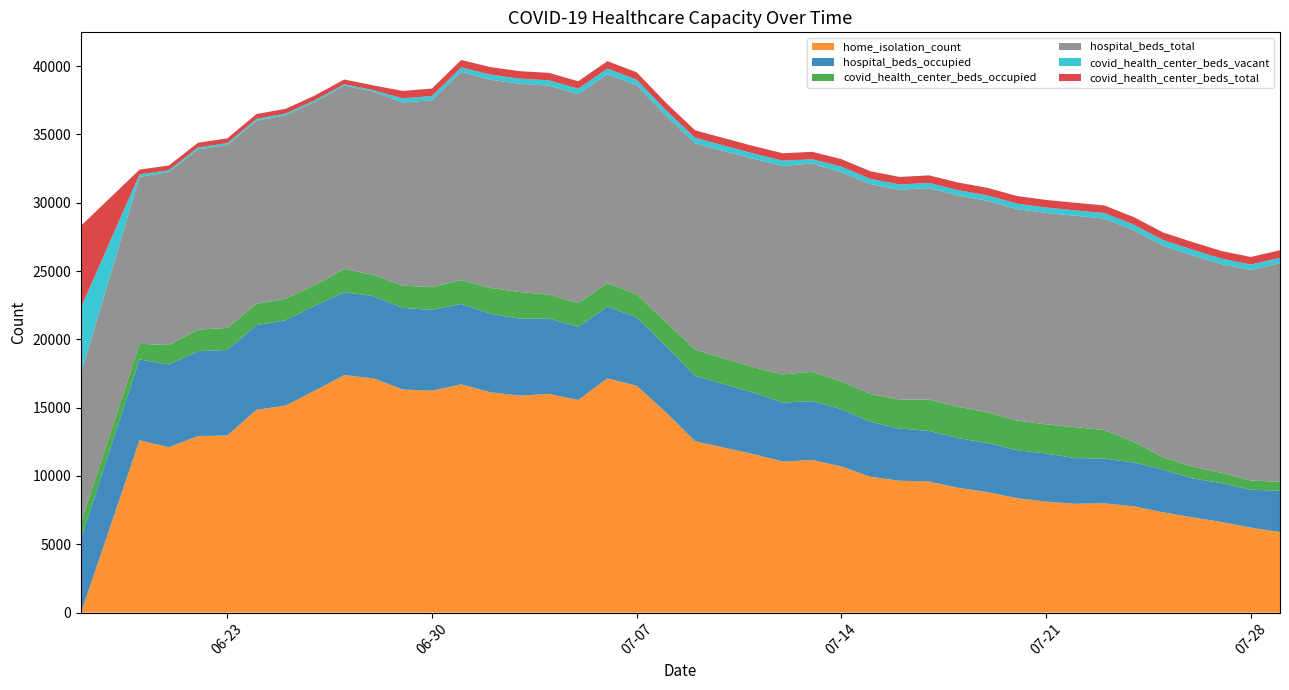

Reading right to left, extract all data points from this chart.

home_isolation_count: 5894	6219	6638	6976	7339	7778	8000	7966	8126	8379	8819	9136	9595	9652	9943	10695	11170	11059	11598	12543	14661	16608	17141	15564	16004	15878	16129	16703	16240	16329	17148	17381	16249	15159	14844	12963	12922	12106	12611	0
hospital_beds_occupied: 3028	2775	2835	2856	3135	3210	3271	3342	3517	3517	3592	3635	3696	3819	4021	4194	4309	4315	4502	4784	4859	5003	5250	5356	5522	5635	5747	5892	5912	5977	6014	6068	6221	6241	6203	6264	6213	6054	5923	5448
covid_health_center_beds_occupied: 647	678	761	853	904	1522	2092	2262	2136	2165	2250	2291	2304	2113	2029	2041	2148	2055	1857	1918	1758	1688	1714	1726	1756	1948	1885	1745	1686	1615	1558	1700	1504	1585	1547	1607	1579	1426	1139	1155
hospital_beds_total: 16008	15408	15271	15475	15475	15475	15475	15475	15475	15475	15475	15475	15474	15364	15363	15300	15253	15253	15253	15096	15096	15301	15301	15301	15283	15243	15243	15242	13661	13411	13411	13411	13411	13411	13411	13389	13183	12651	12208	10919
covid_health_center_beds_vacant: 388	395	407	410	417	408	404	397	394	403	395	380	376	383	387	416	300	391	387	409	403	402	408	396	391	377	374	319	311	303	106	112	121	133	138	137	147	139	195	4819
covid_health_center_beds_total: 554	554	554	554	554	554	554	554	554	554	554	554	554	554	554	544	544	544	544	544	544	544	544	544	544	544	544	544	544	544	344	344	344	344	344	344	344	344	344	5974